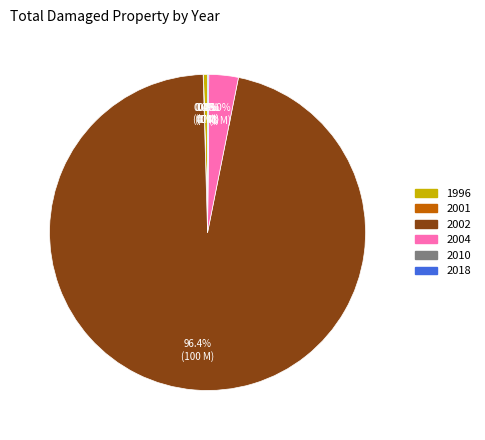

What percentage is NOT represented by 1996?

99.6%